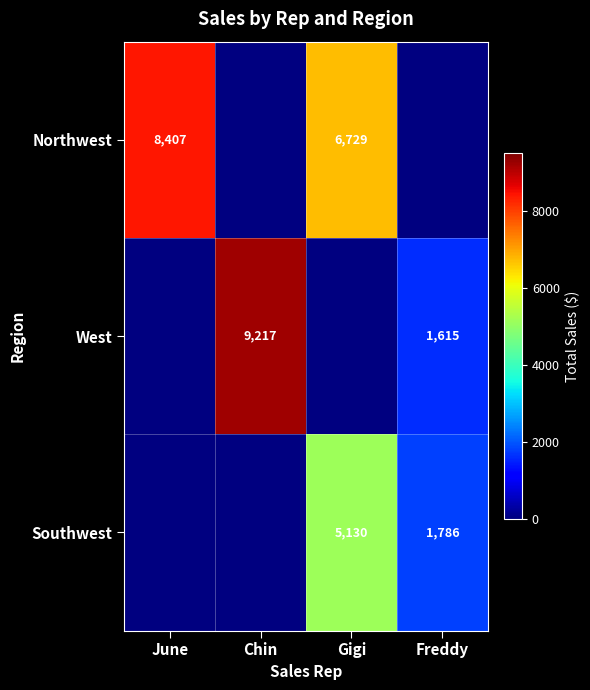

What is the difference between the Northwest values at June and Gigi?

1678